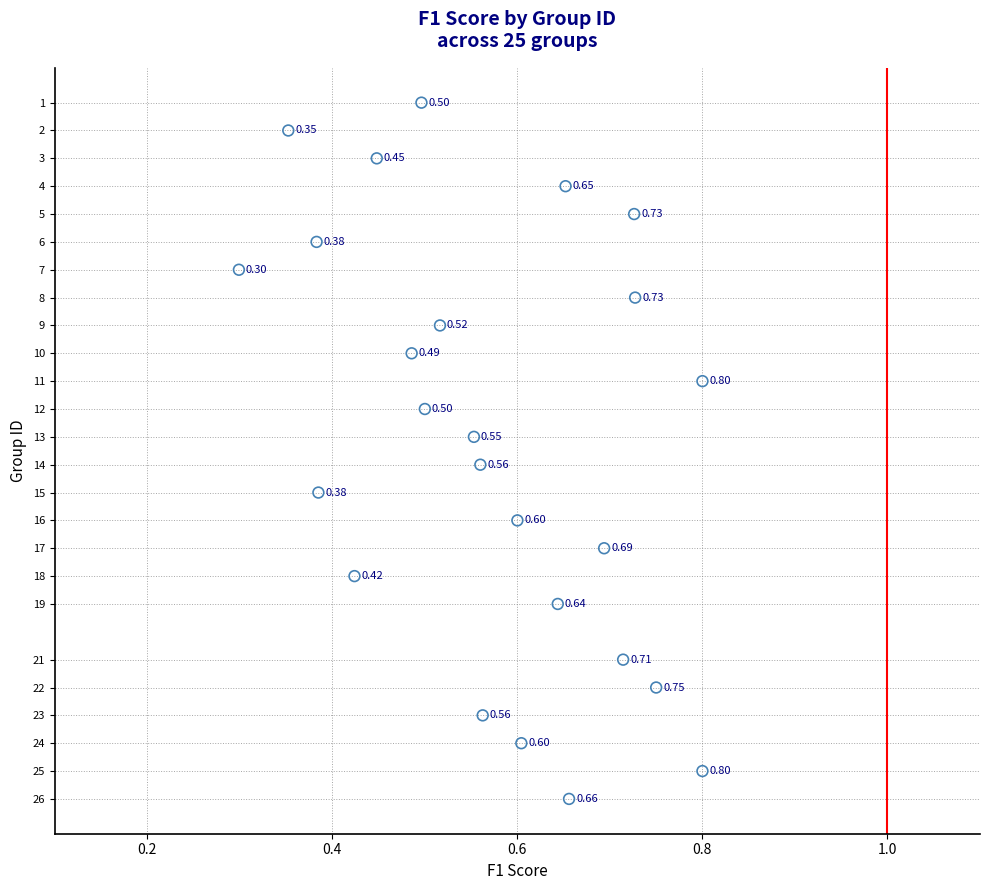

What is the range of Y values (max minus min)?

25